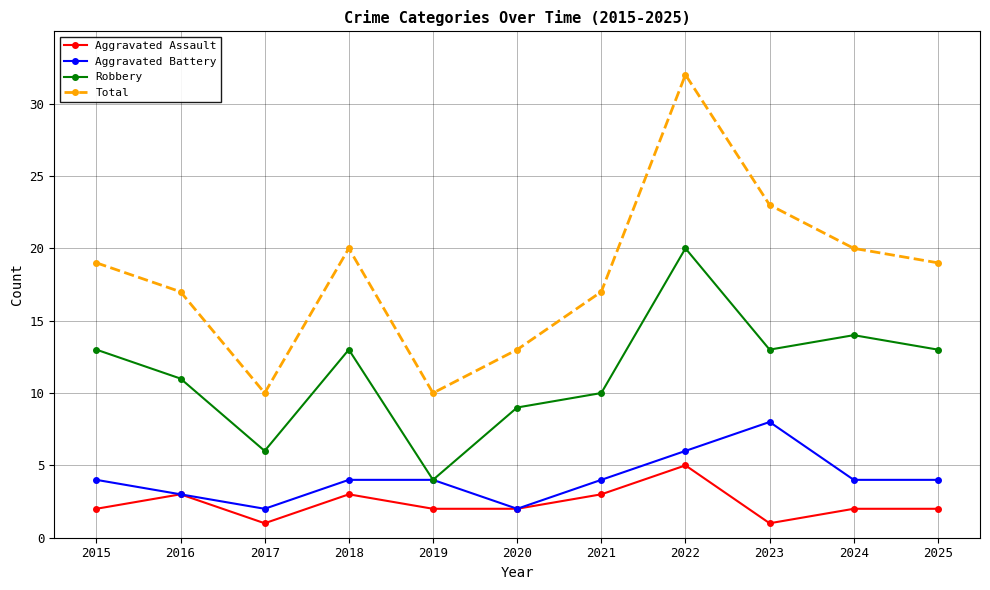

At how many categories does at least one series exceed 28?

1